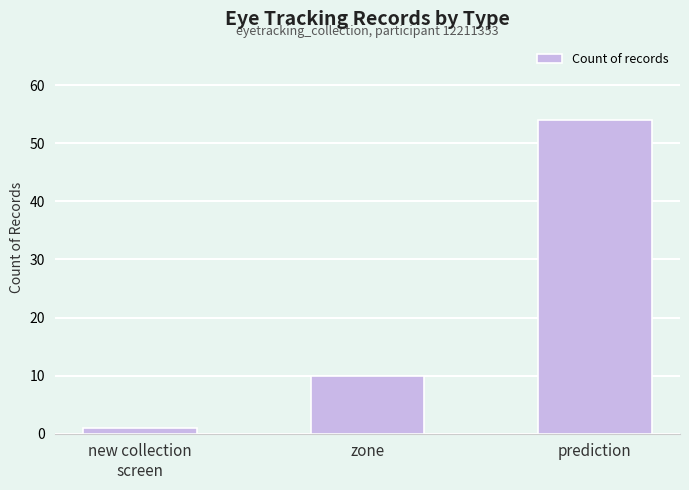

The chart shows a value of 29 at prediction. True or false?

False